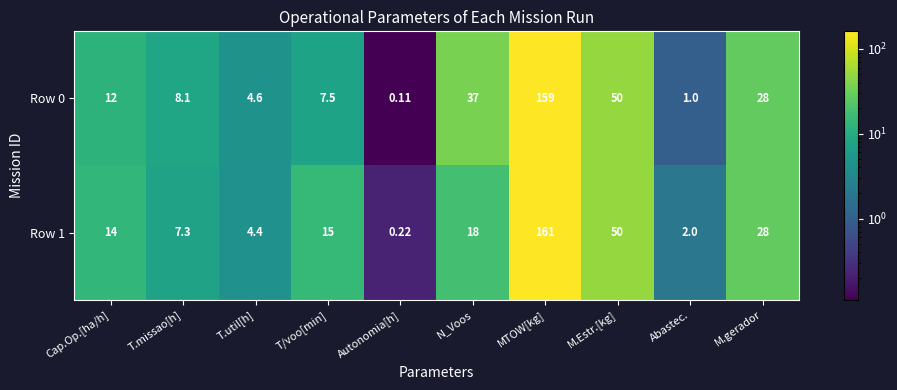

Which category has the highest value in the Row 1 series?

MTOW[kg]